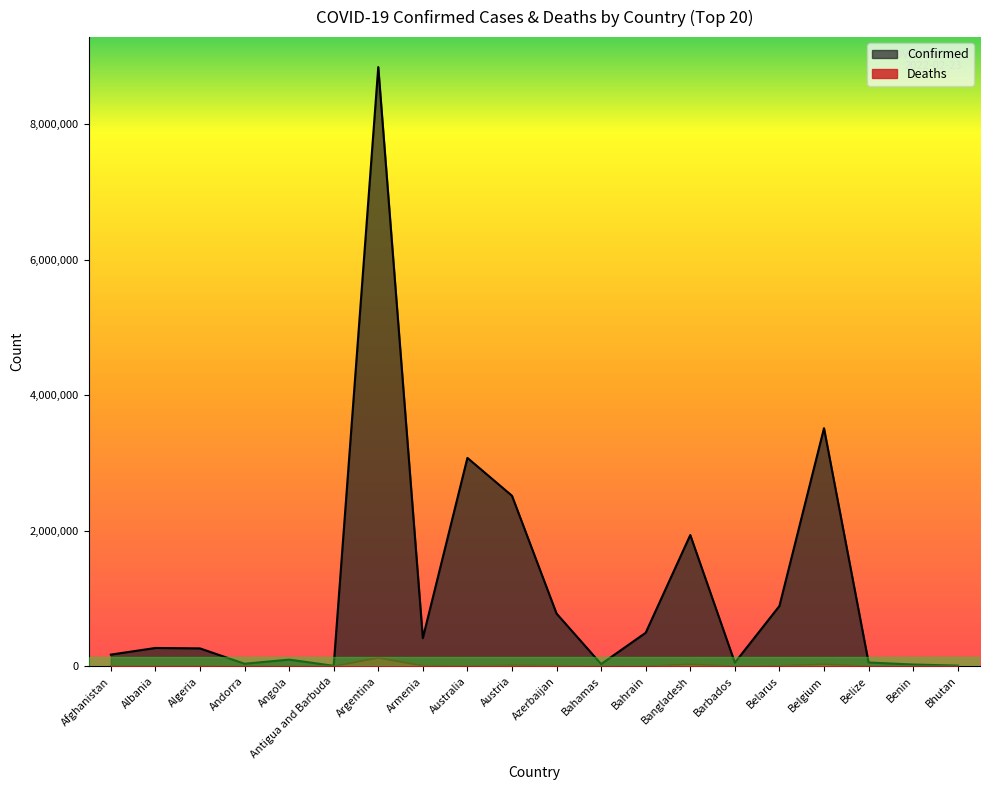

Does the chart have visible grid lines?

No